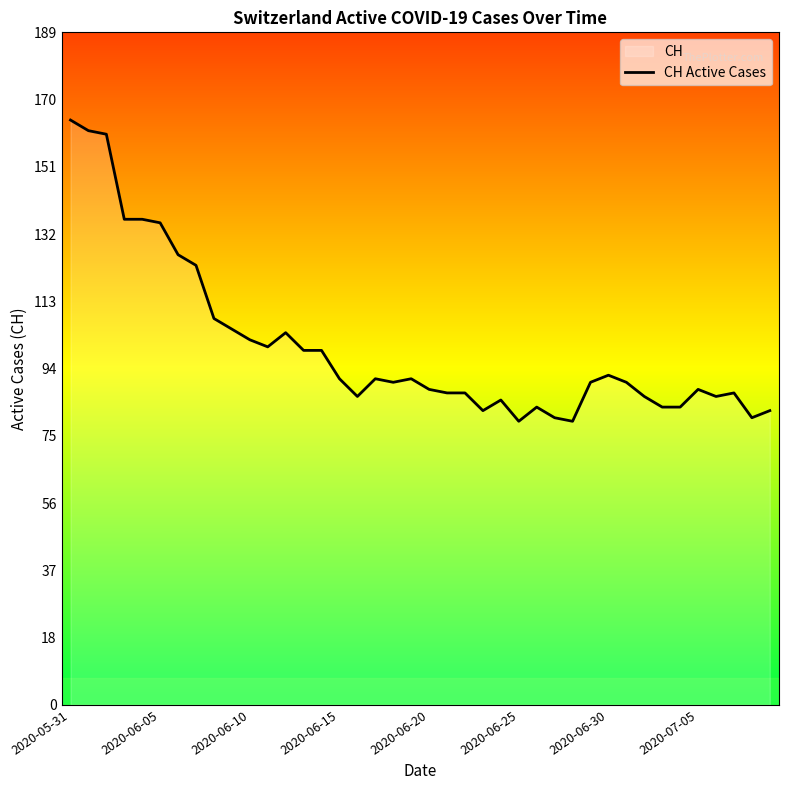

The chart shows a value of 83 at 39. True or false?

True